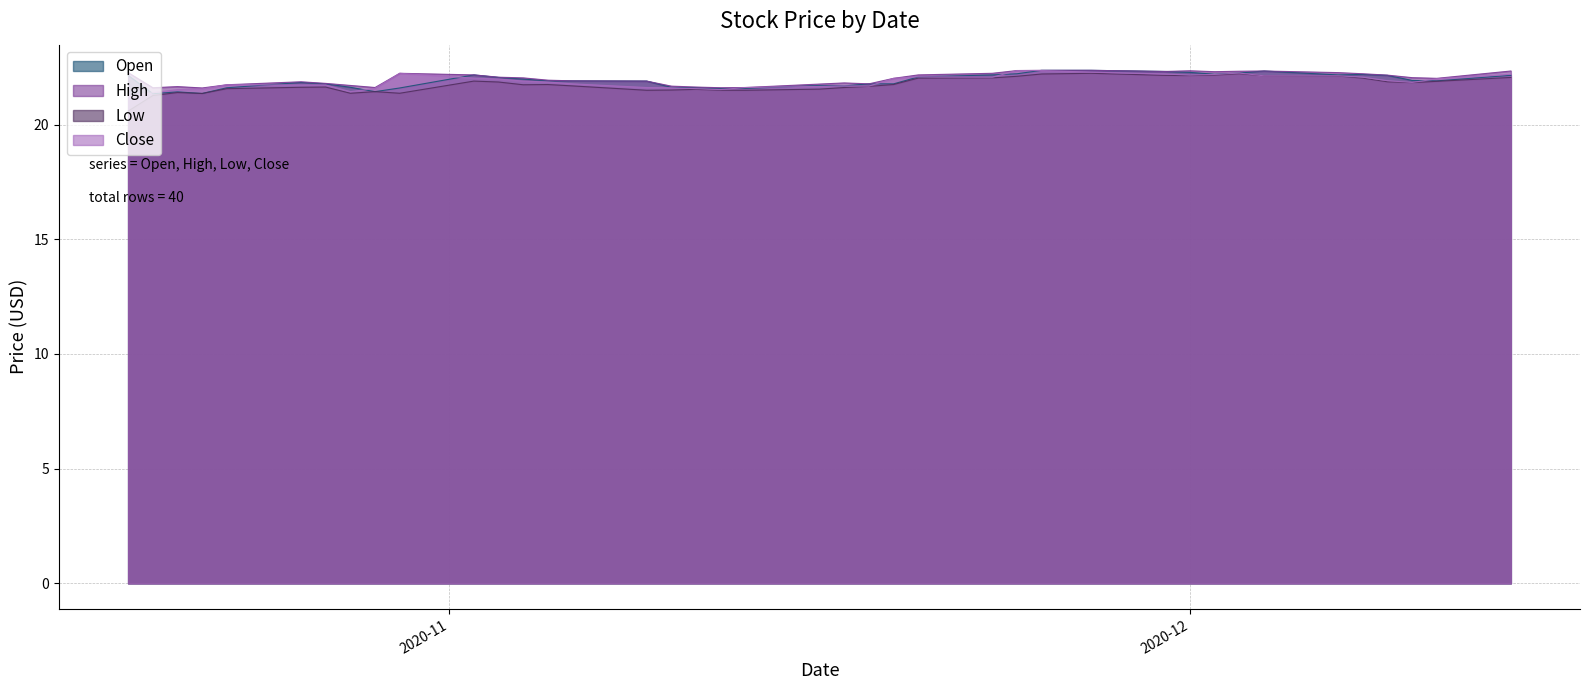

How many categories are shown in the chart?

40